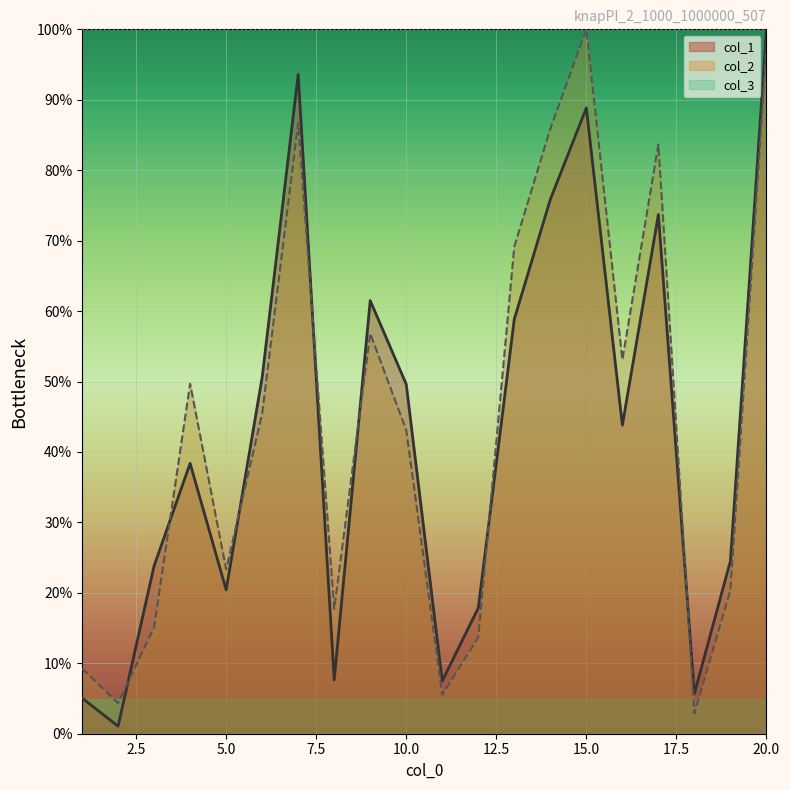

What is the difference between the highest and lowest values at 14?

10.0